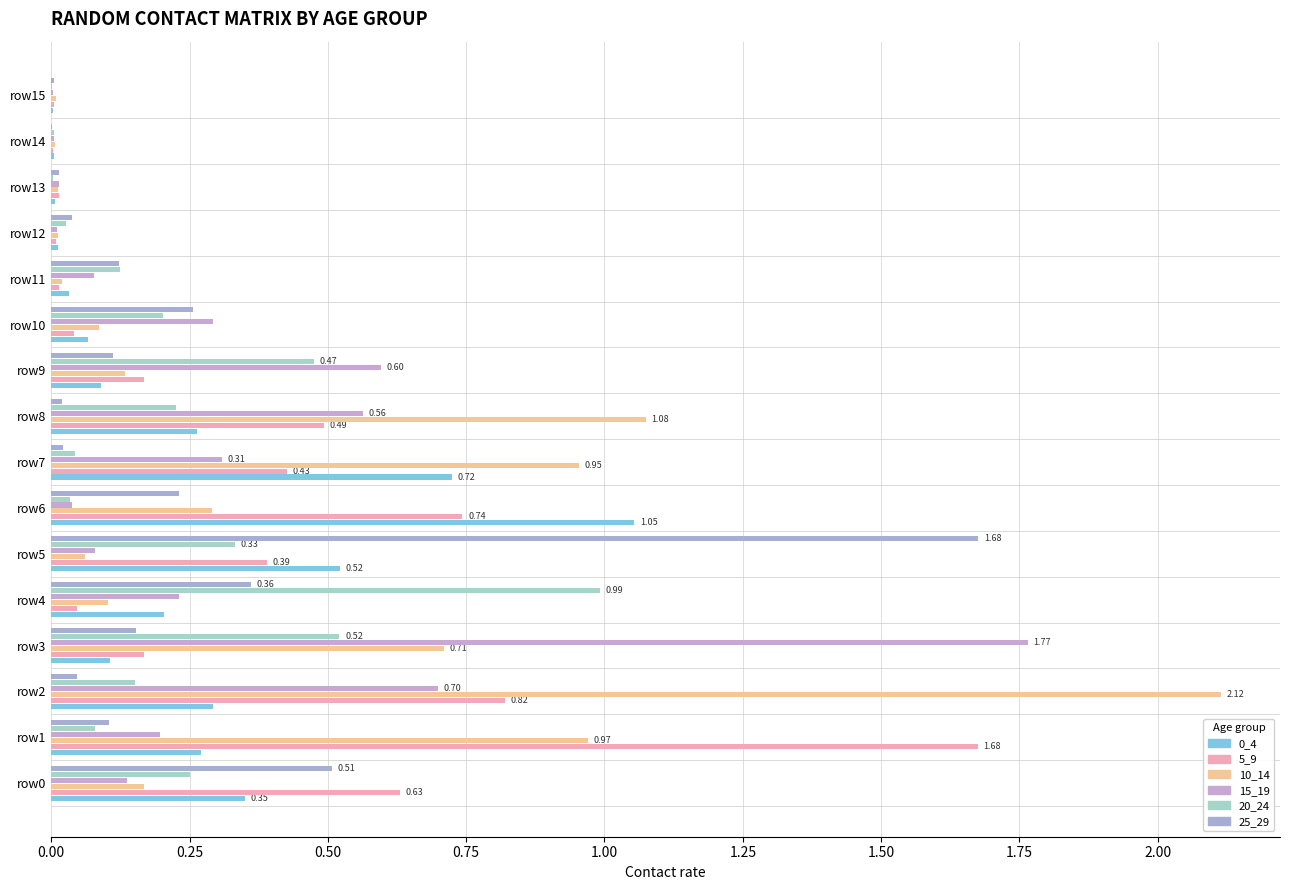

What is the greatest value displayed?

2.1